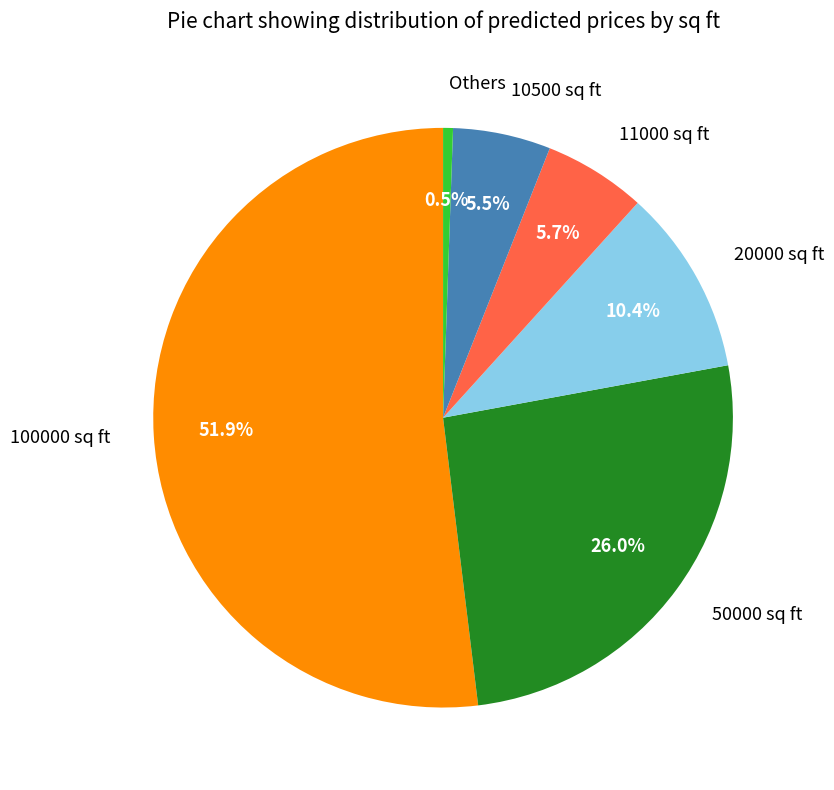

Does any single category account for the majority?

Yes